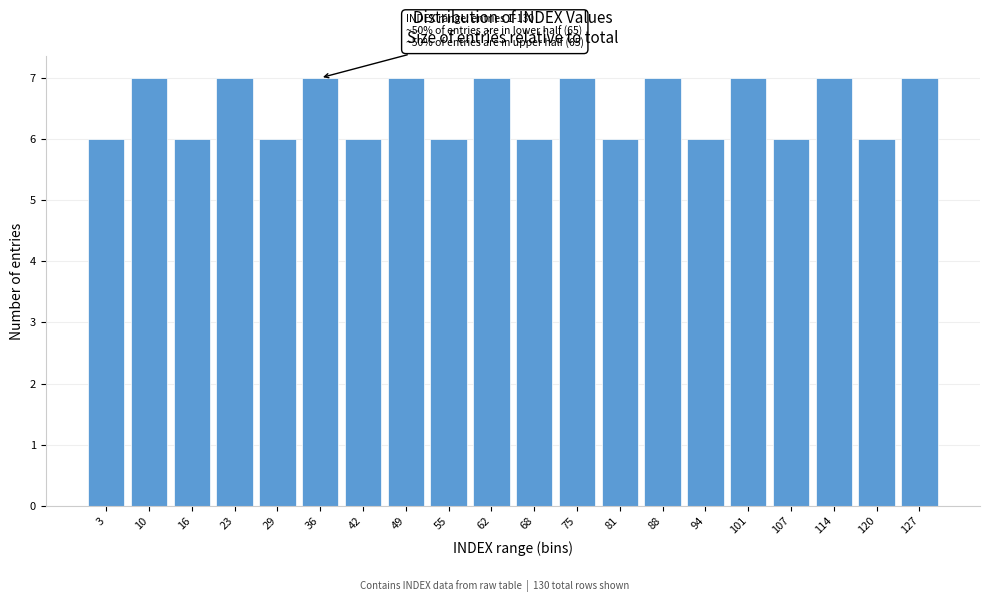

Reading right to left, transcribe all the data shown in this chart.

127=7	120=6	114=7	107=6	101=7	94=6	88=7	81=6	75=7	68=6	62=7	55=6	49=7	42=6	36=7	29=6	23=7	16=6	10=7	3=6